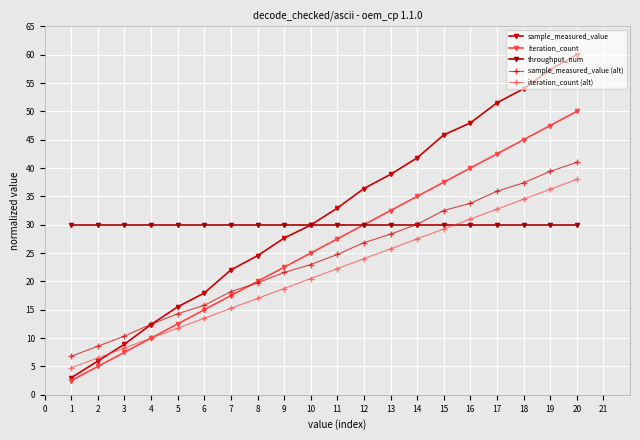

Reading left to right, what are all the values shown in this chart?

sample_measured_value: 1=3.0	2=6.0	3=8.9	4=12.4	5=15.5	6=18.0	7=22.0	8=24.5	9=27.6	10=29.9	11=32.9	12=36.4	13=38.9	14=41.8	15=45.8	16=48.0	17=51.5	18=54.0	19=57.4	20=60.0
iteration_count: 1=2.5	2=5.0	3=7.5	4=10.0	5=12.5	6=15.0	7=17.5	8=20.0	9=22.5	10=25.0	11=27.5	12=30.0	13=32.5	14=35.0	15=37.5	16=40.0	17=42.5	18=45.0	19=47.5	20=50.0
throughput_num: 1=30.0	2=30.0	3=30.0	4=30.0	5=30.0	6=30.0	7=30.0	8=30.0	9=30.0	10=30.0	11=30.0	12=30.0	13=30.0	14=30.0	15=30.0	16=30.0	17=30.0	18=30.0	19=30.0	20=30.0
sample_measured_value (alt): 1=6.8	2=8.6	3=10.4	4=12.4	5=14.3	6=15.8	7=18.2	8=19.7	9=21.6	10=23.0	11=24.8	12=26.8	13=28.3	14=30.1	15=32.5	16=33.8	17=35.9	18=37.4	19=39.4	20=41.0
iteration_count (alt): 1=4.8	2=6.5	3=8.2	4=10.0	5=11.8	6=13.5	7=15.2	8=17.0	9=18.8	10=20.5	11=22.2	12=24.0	13=25.8	14=27.5	15=29.2	16=31.0	17=32.8	18=34.5	19=36.2	20=38.0